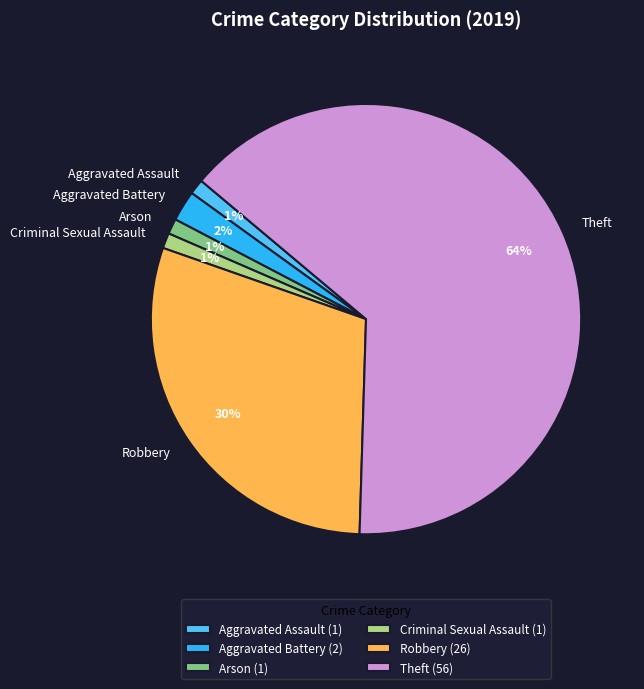

Which slice represents more than half of the pie?

Theft (56)